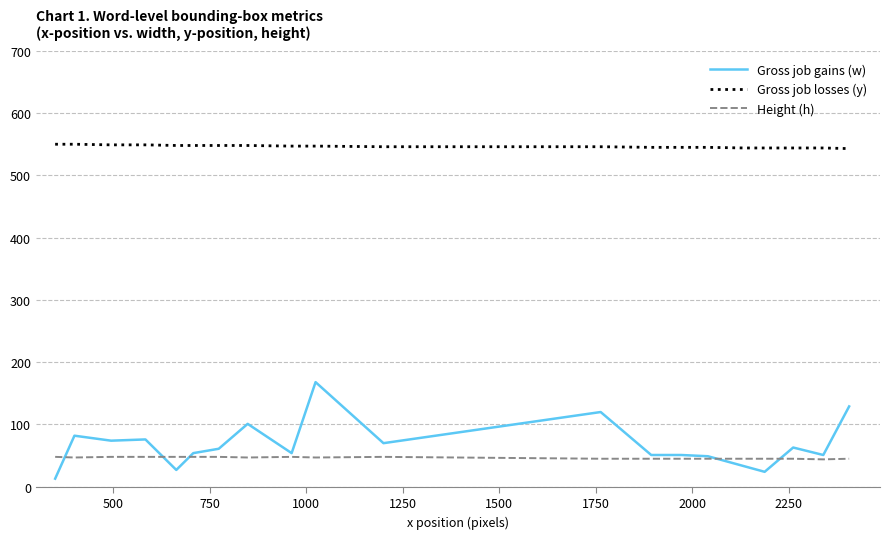

Which series has the largest range (max minus min)?

Gross job gains (w)